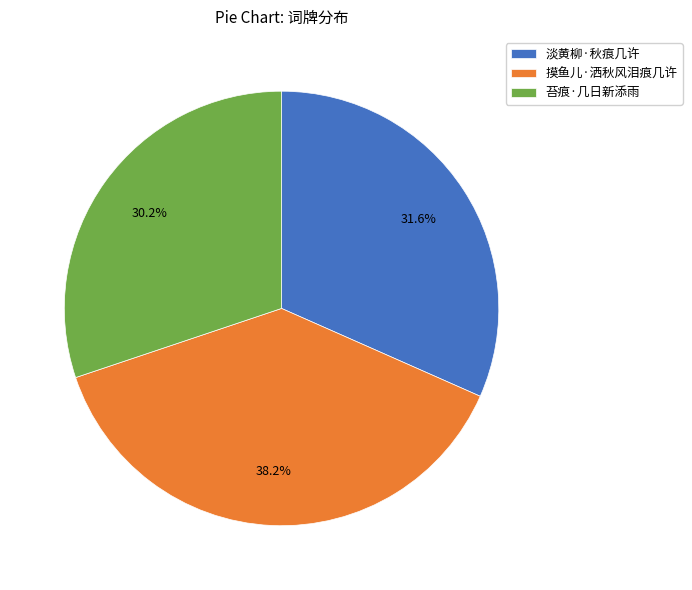

Combined, what portion of the pie is 苔痕·几日新添雨 and 摸鱼儿·洒秋风泪痕几许?

68.4%